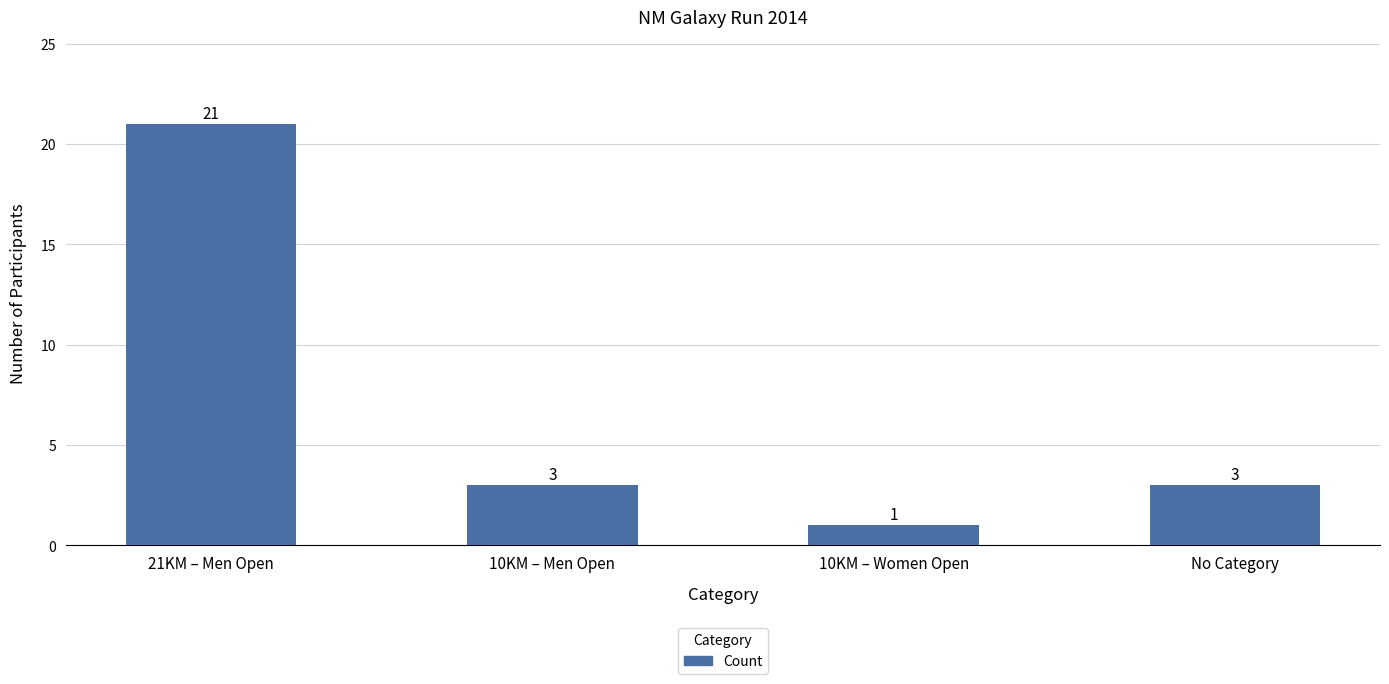

The chart shows a value of 4 at 10KM – Men Open. True or false?

False